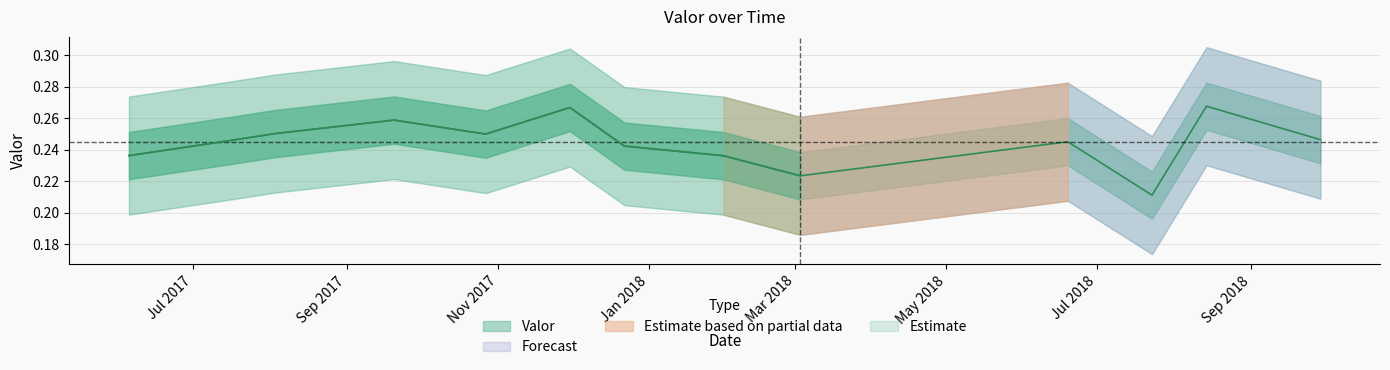

Count the number of categories in the chart.

13